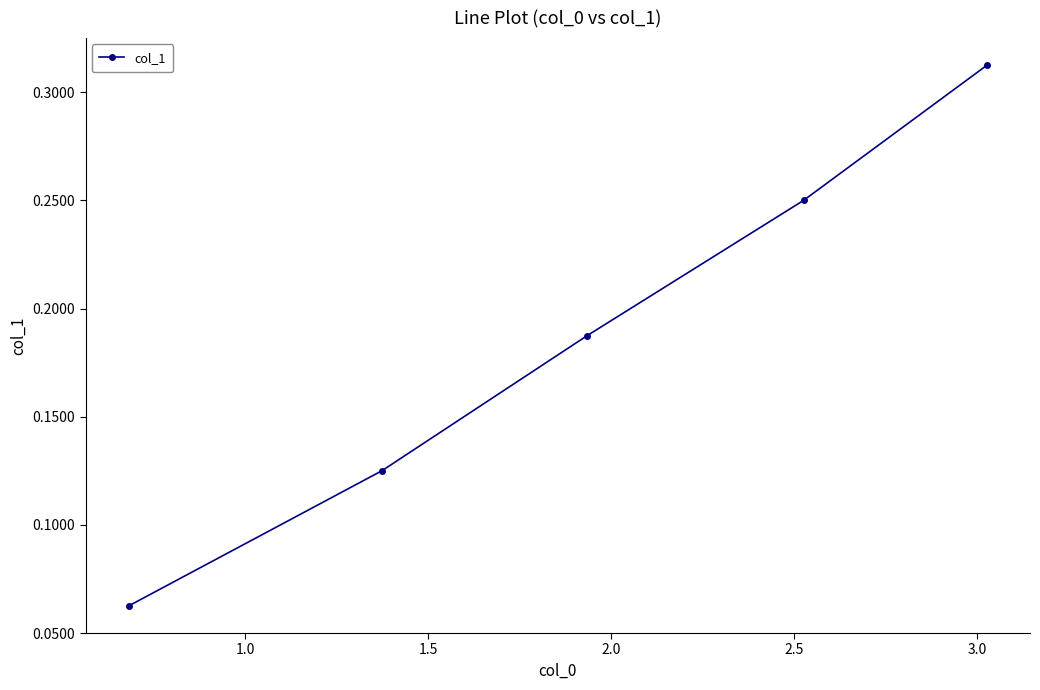

What is the sum of all values?

0.9